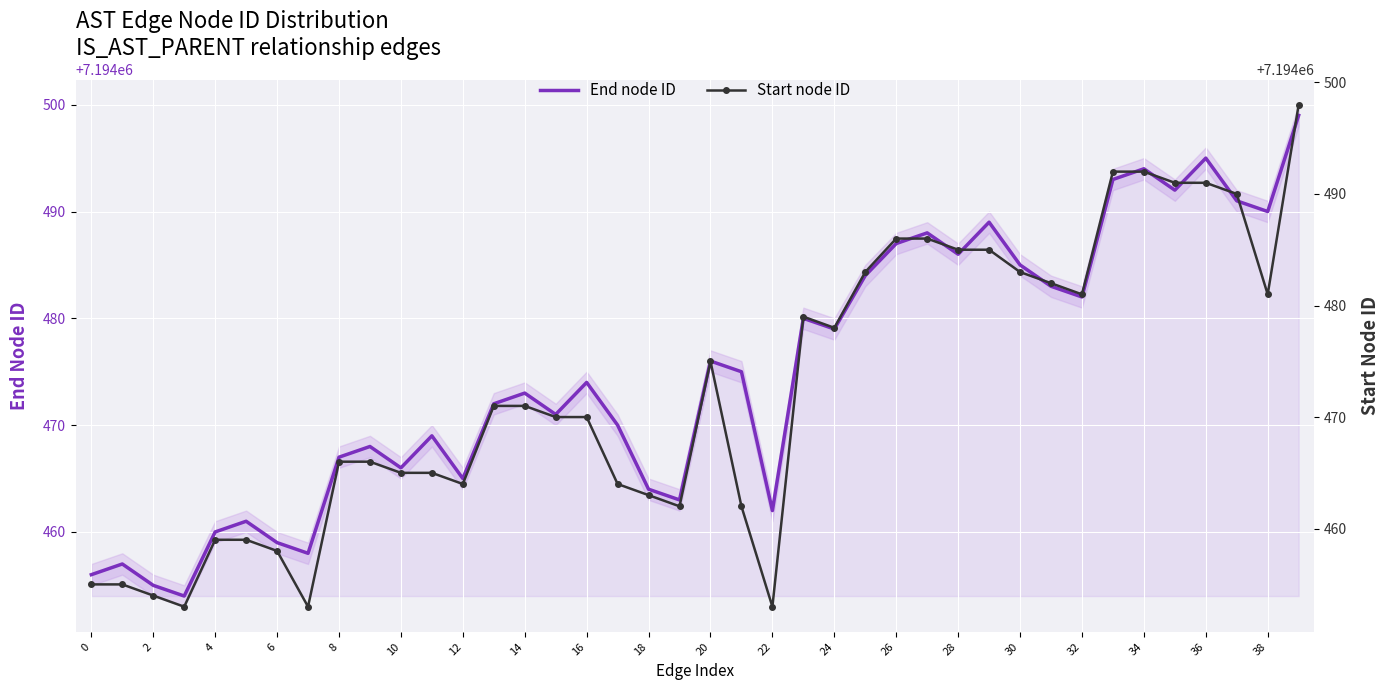

Which label corresponds to the largest value in the chart?

39